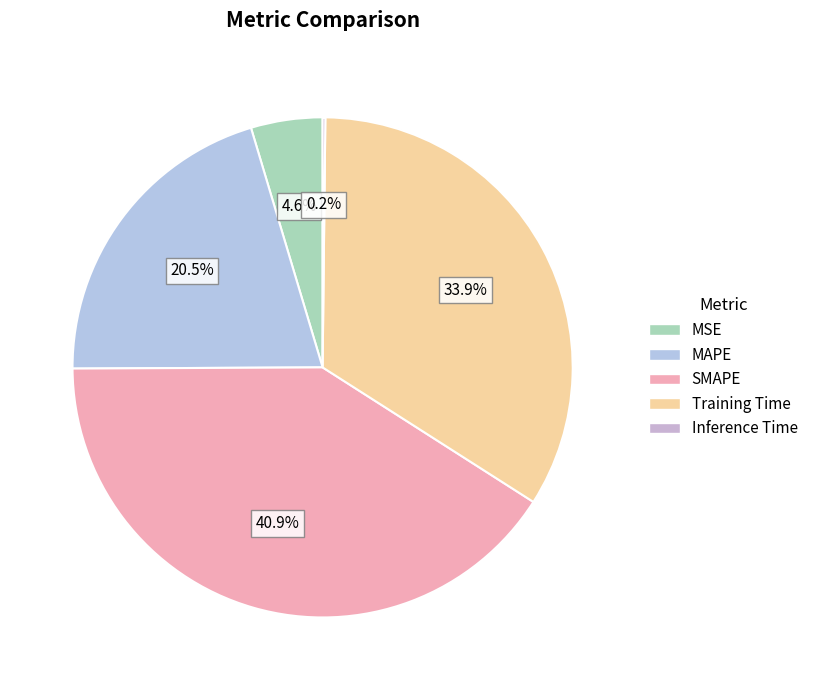

Does MSE account for over 50% of the chart?

No